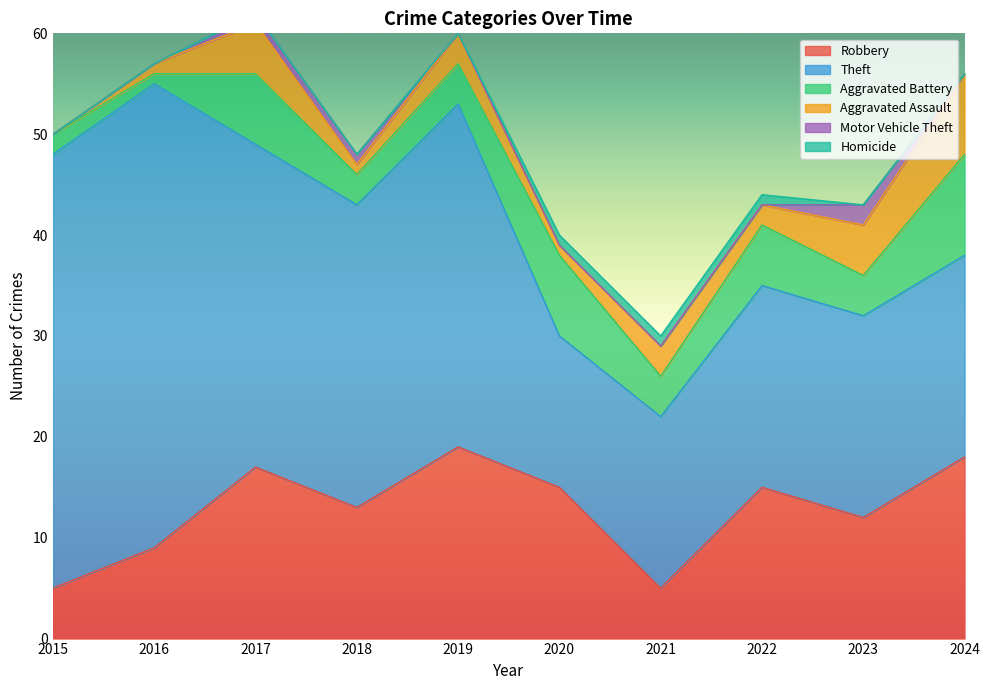

True or false: Aggravated Assault has a value of 5 at 2021.

False